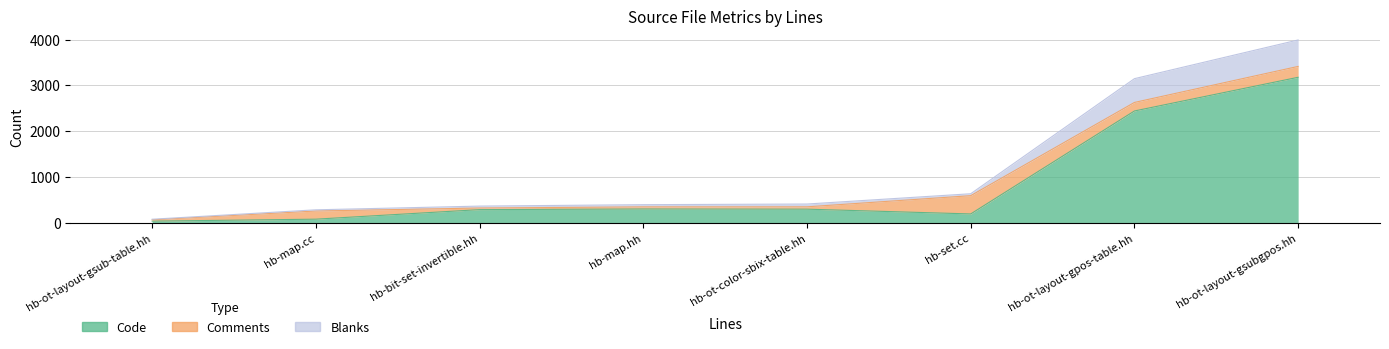

How many data points in Code are above 305?

3